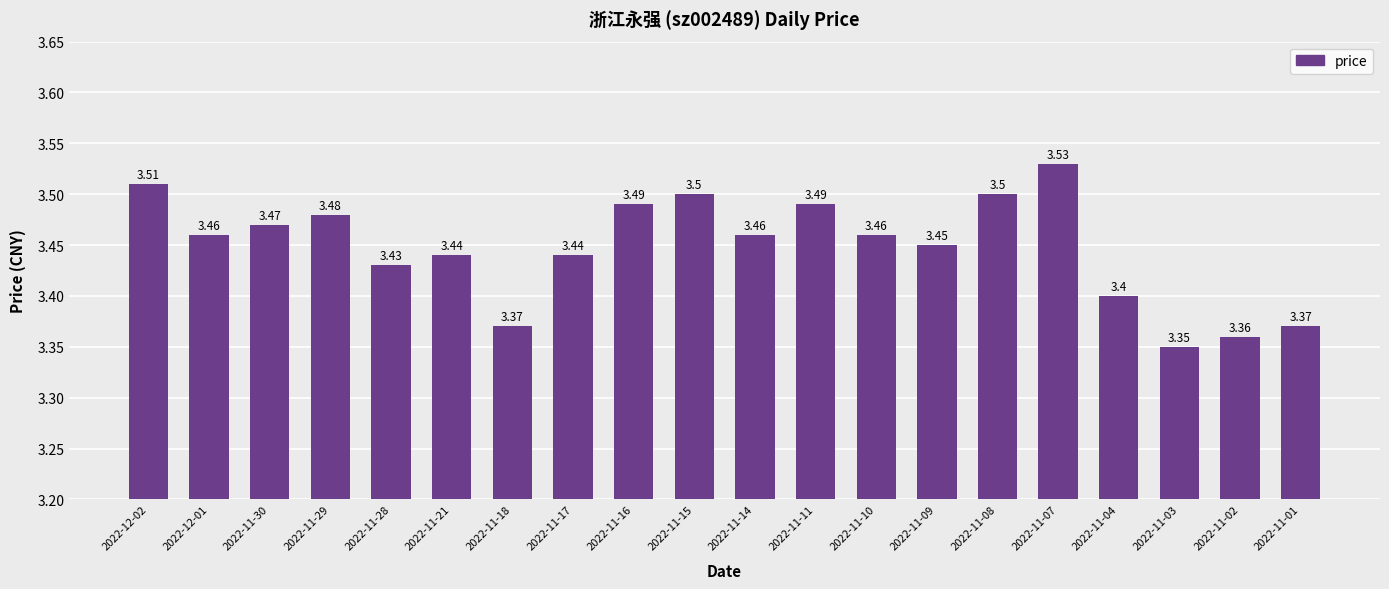

What is the sum of all values?

69.0